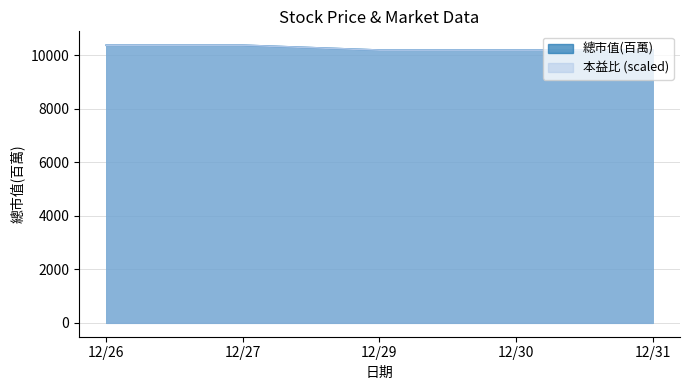

At how many categories does at least one series exceed 10292?

2